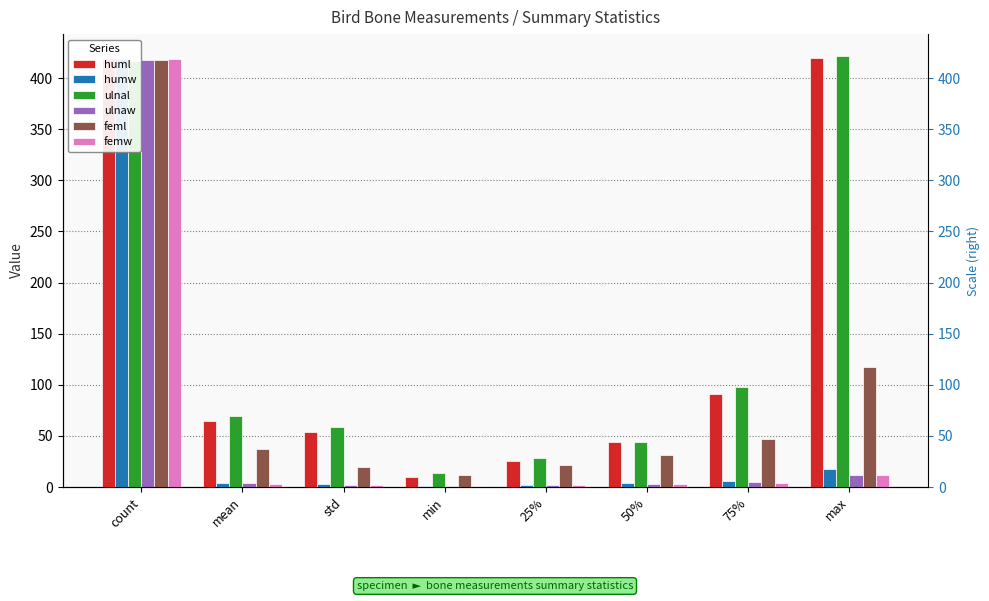

Reading left to right, what are all the values shown in this chart?

huml: 419.0	64.7	53.9	9.8	25.2	44.2	91.2	420.0
humw: 419.0	4.4	2.9	1.1	2.2	3.5	5.8	17.8
ulnal: 417.0	69.1	58.8	14.1	28.1	43.7	97.5	422.0
ulnaw: 418.0	3.6	2.2	1.0	1.9	2.9	4.8	12.0
feml: 418.0	36.9	20.0	11.8	21.3	31.1	47.1	117.1
femw: 419.0	3.2	2.0	0.9	1.7	2.5	4.1	11.6